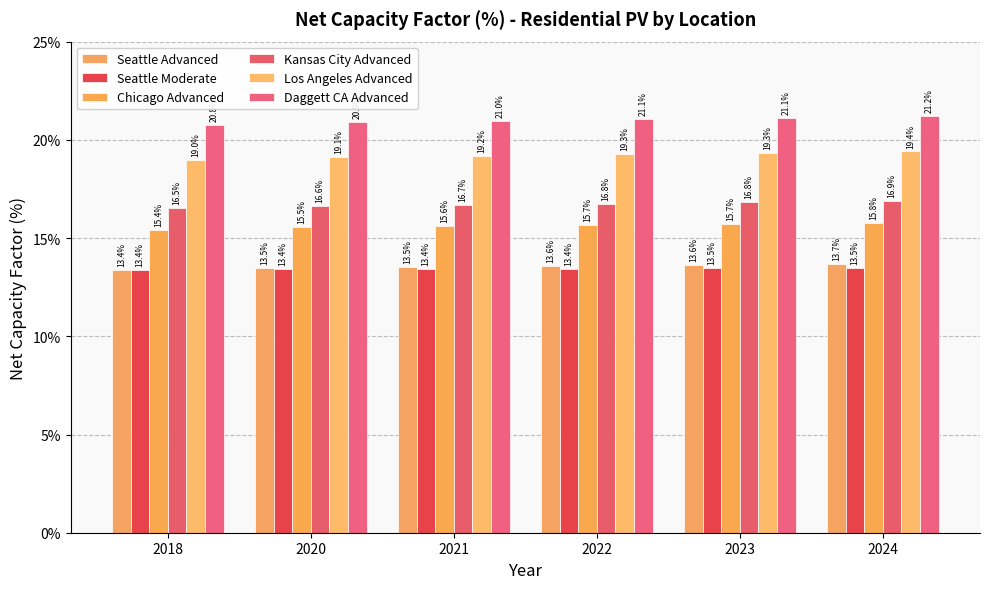

Does the chart contain any negative values?

No